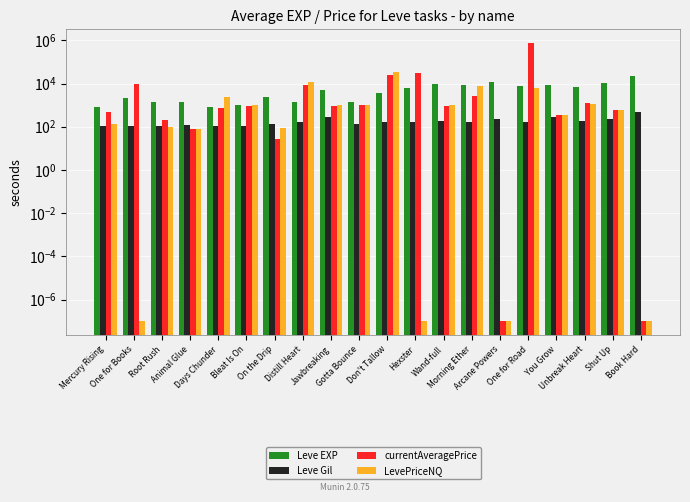

At which category is the sum across all series the highest?

One for Road